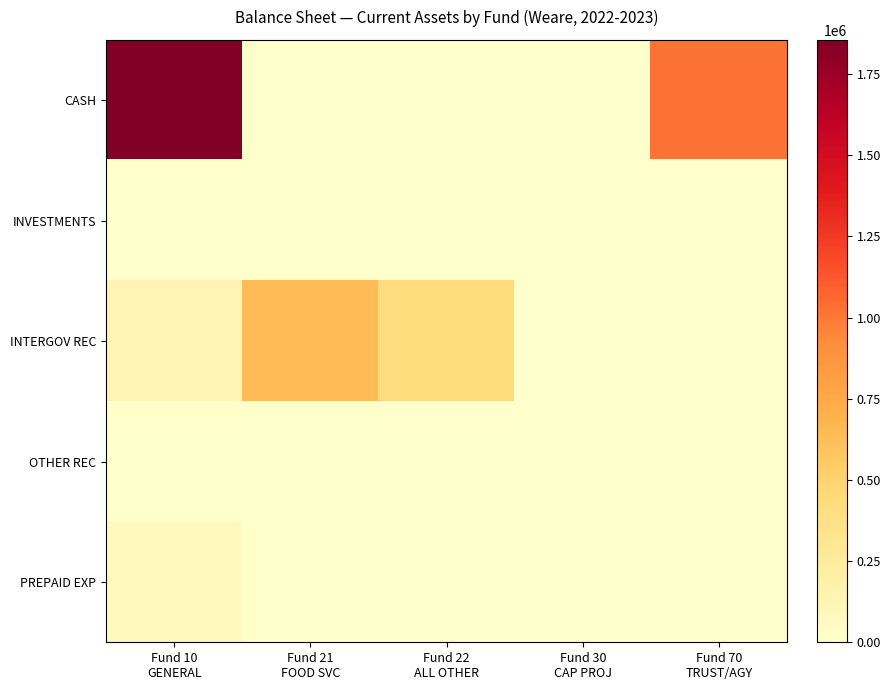

Which series has the largest total across all categories?

CASH